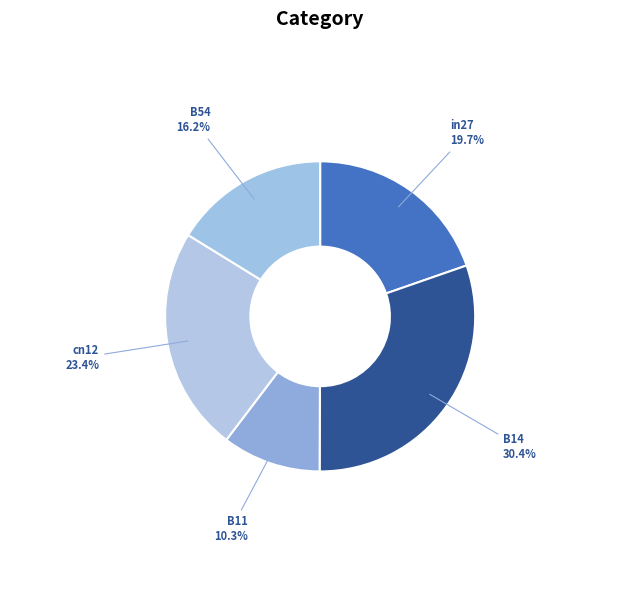

Which category has the biggest portion of the pie?

B14